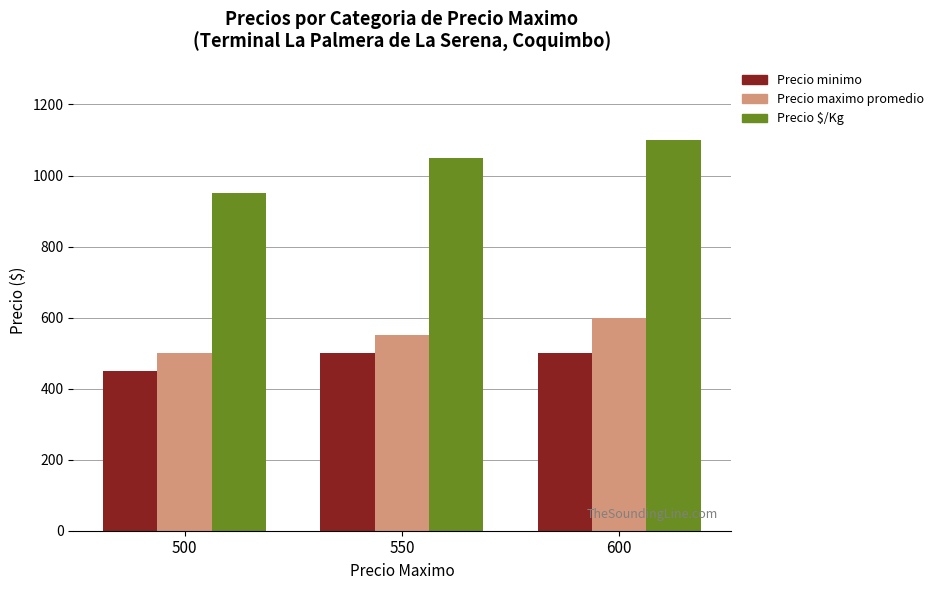

What is the difference between the maximum and minimum values in the Precio maximo promedio series?

100